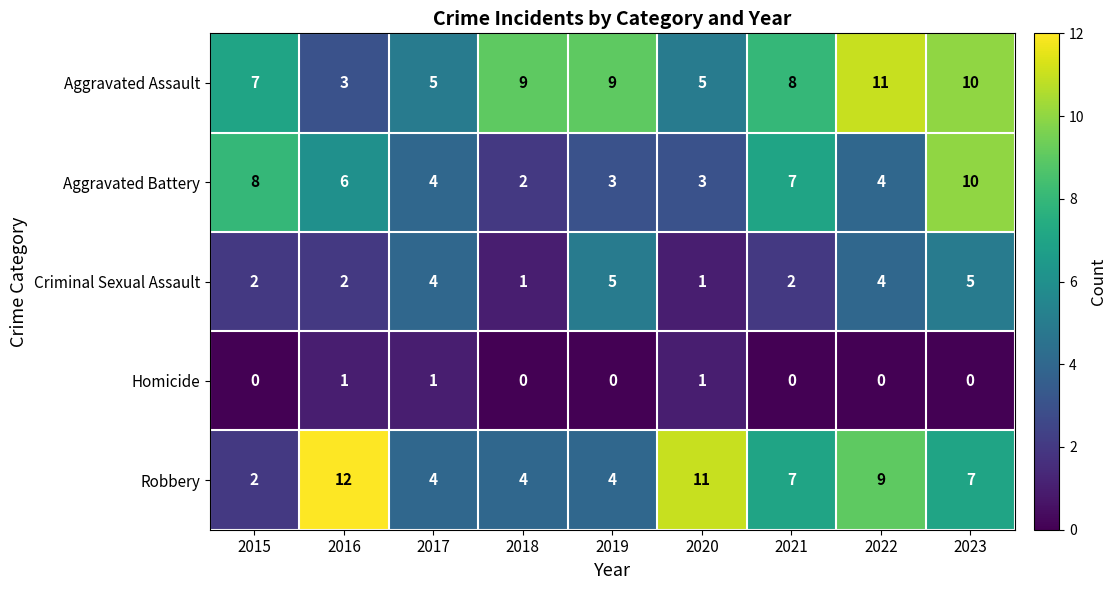

Rank the series by their maximum value, from highest to lowest.

Robbery, Aggravated Assault, Aggravated Battery, Criminal Sexual Assault, Homicide